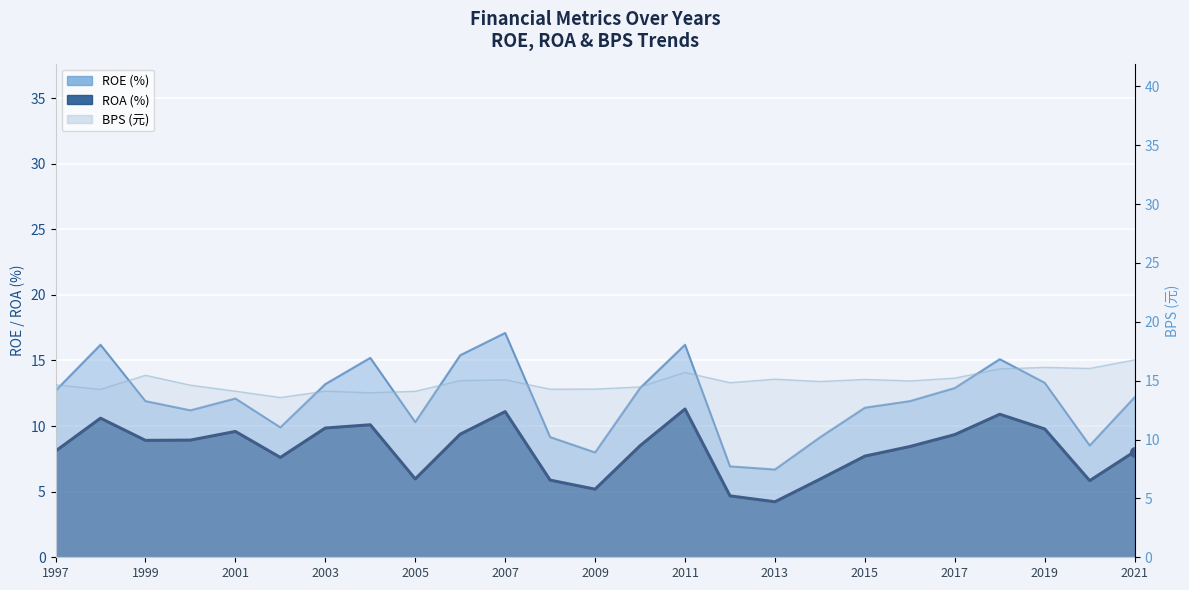

What is the difference between the highest and lowest values at 2003?

4.3